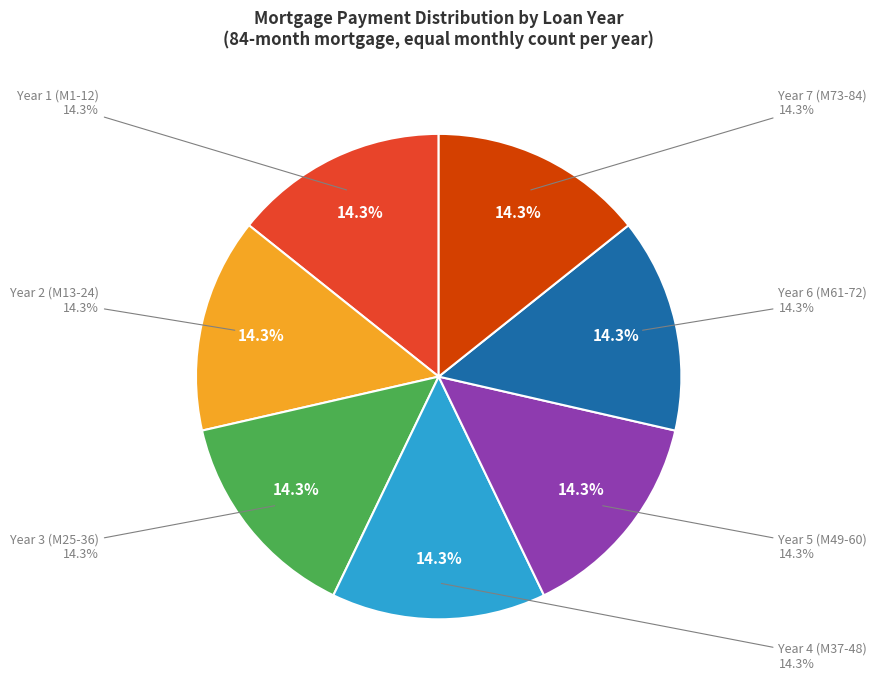

How many segments does this pie chart have?

7